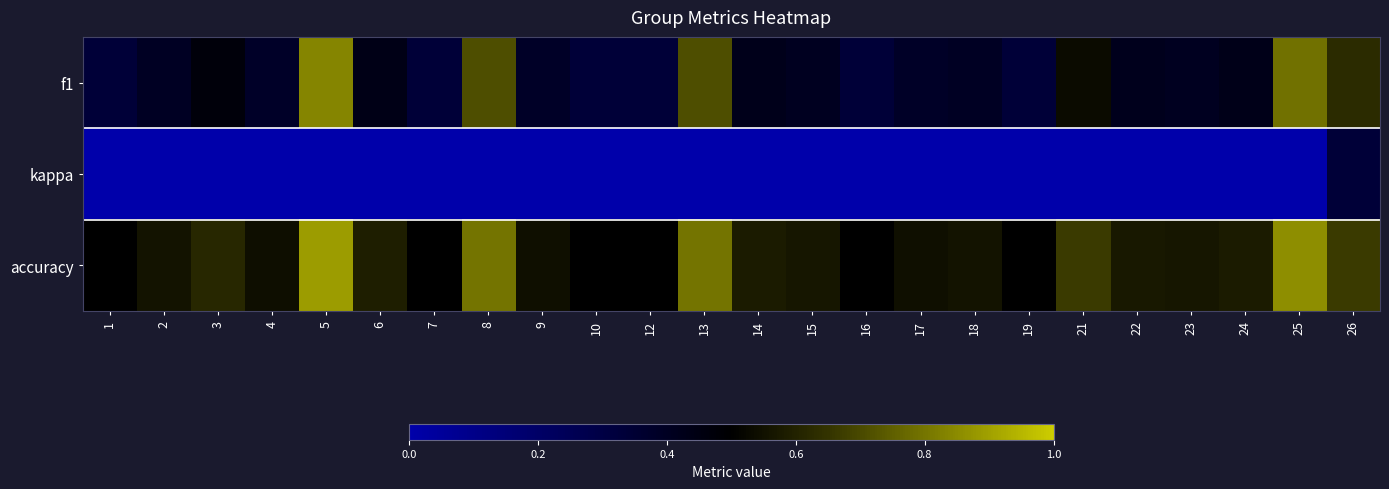

Reading left to right, list all the values displayed in this chart.

f1: 1=0.3	2=0.4	3=0.5	4=0.4	5=0.8	6=0.4	7=0.3	8=0.7	9=0.4	10=0.3	12=0.3	13=0.7	14=0.4	15=0.4	16=0.3	17=0.4	18=0.4	19=0.3	21=0.5	22=0.4	23=0.4	24=0.4	25=0.8	26=0.6
kappa: 1=0.0	2=0.0	3=0.0	4=0.0	5=0.0	6=0.0	7=0.0	8=0.0	9=0.0	10=0.0	12=0.0	13=0.0	14=0.0	15=0.0	16=0.0	17=0.0	18=0.0	19=0.0	21=0.0	22=0.0	23=0.0	24=0.0	25=0.0	26=0.3
accuracy: 1=0.5	2=0.6	3=0.6	4=0.5	5=0.9	6=0.6	7=0.5	8=0.8	9=0.5	10=0.5	12=0.5	13=0.8	14=0.6	15=0.6	16=0.5	17=0.5	18=0.6	19=0.5	21=0.7	22=0.6	23=0.6	24=0.6	25=0.9	26=0.7